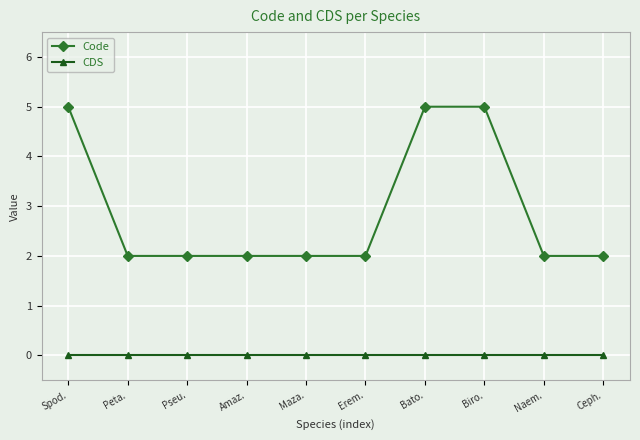

What are all the series names shown in the legend?

Code, CDS